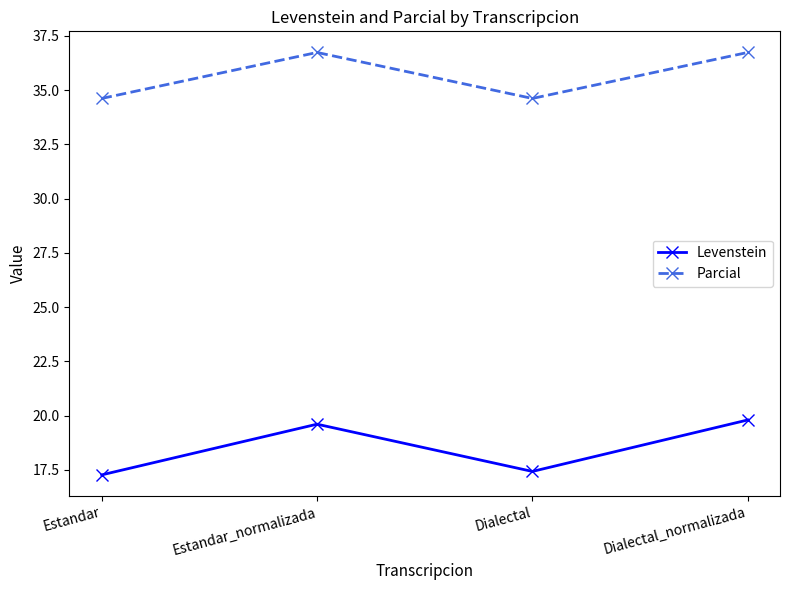

Is it true that Parcial equals 7.2 at Dialectal?

False